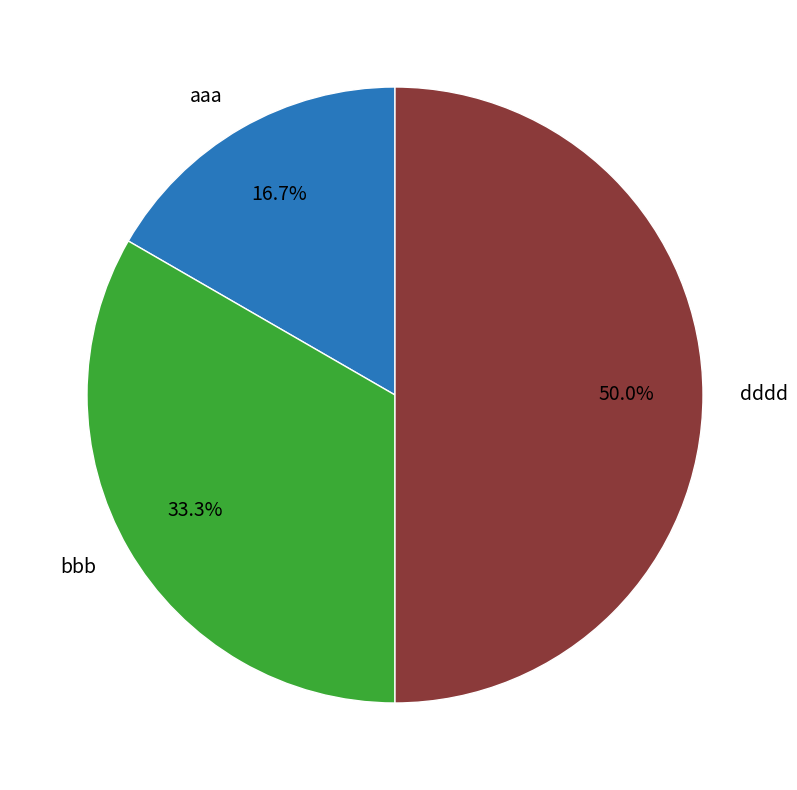

How many segments does this pie chart have?

3